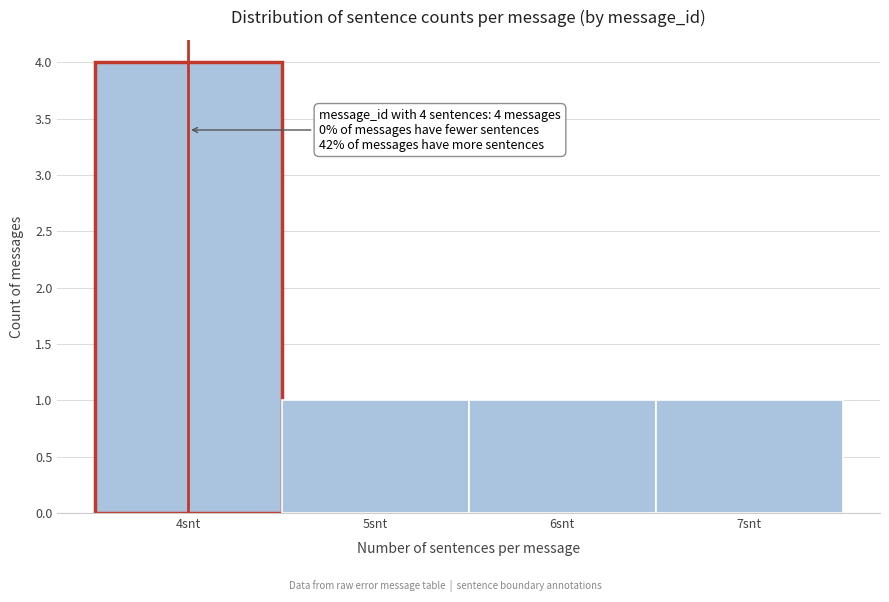

Which range on the x-axis has the tallest bar?

3.5 to 4.5